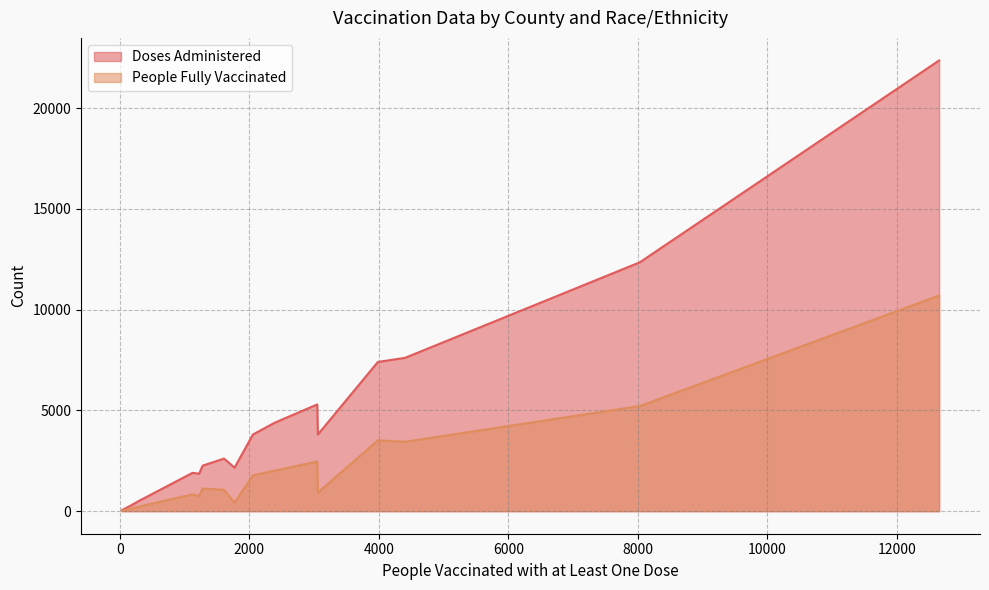

Rank the series by their maximum value, from lowest to highest.

People Fully Vaccinated, Doses Administered